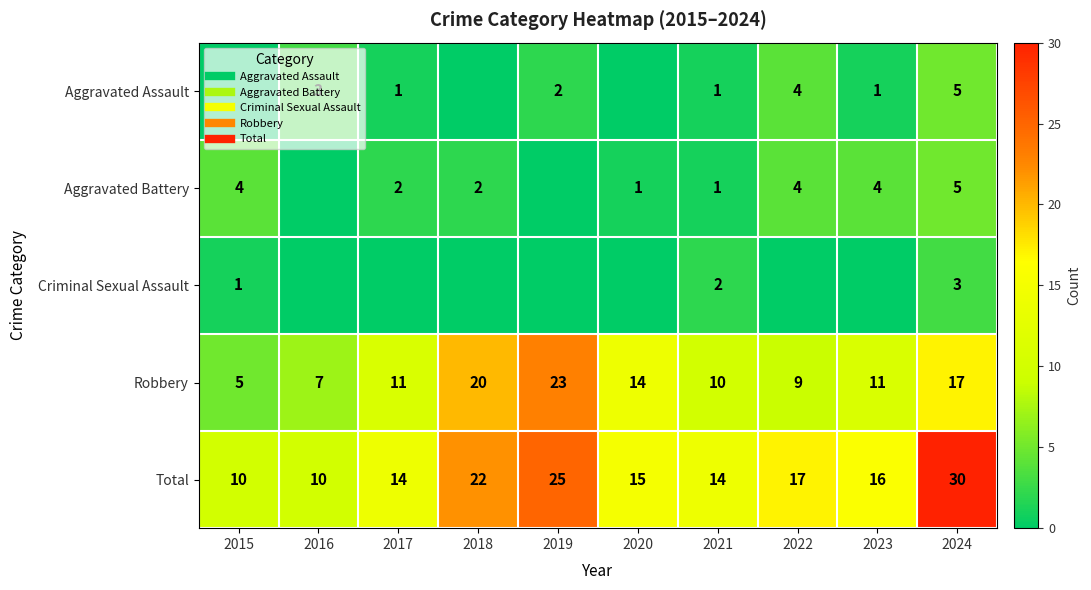

Where is Robbery nearest to the value 14?

2020